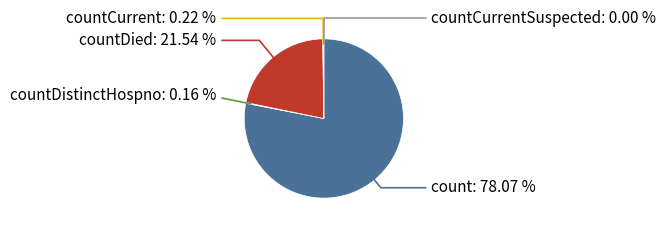

To the nearest percent, what is the combined percentage of countDied and countCurrent?

22%